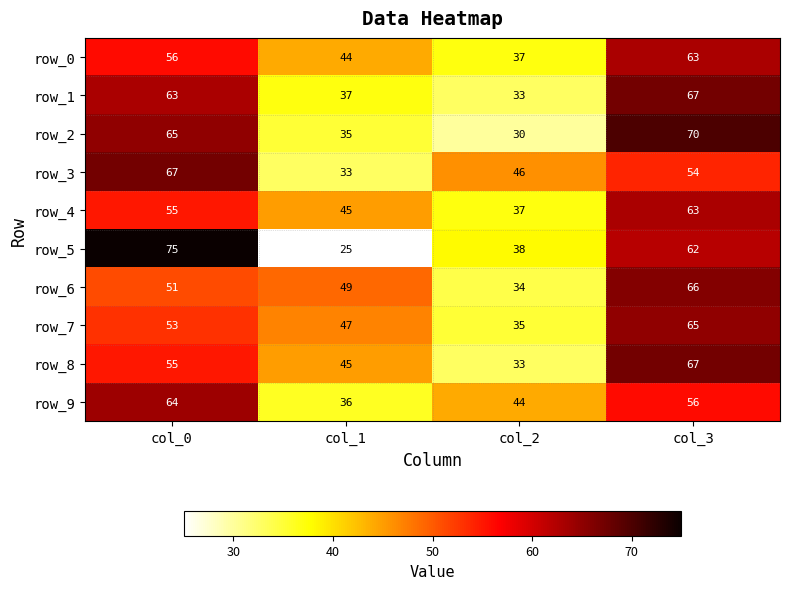

What is the greatest value displayed?

75